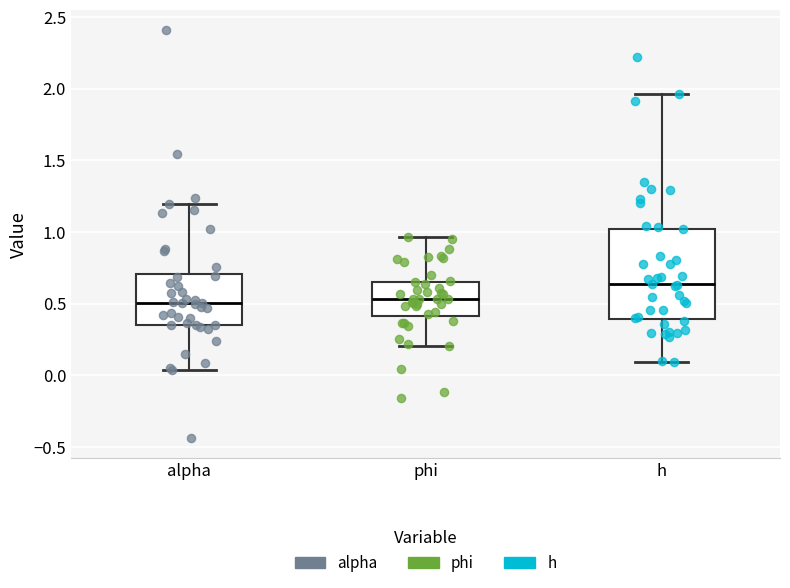

Comparing the boxes themselves (not the whiskers), which one is the tallest?

h